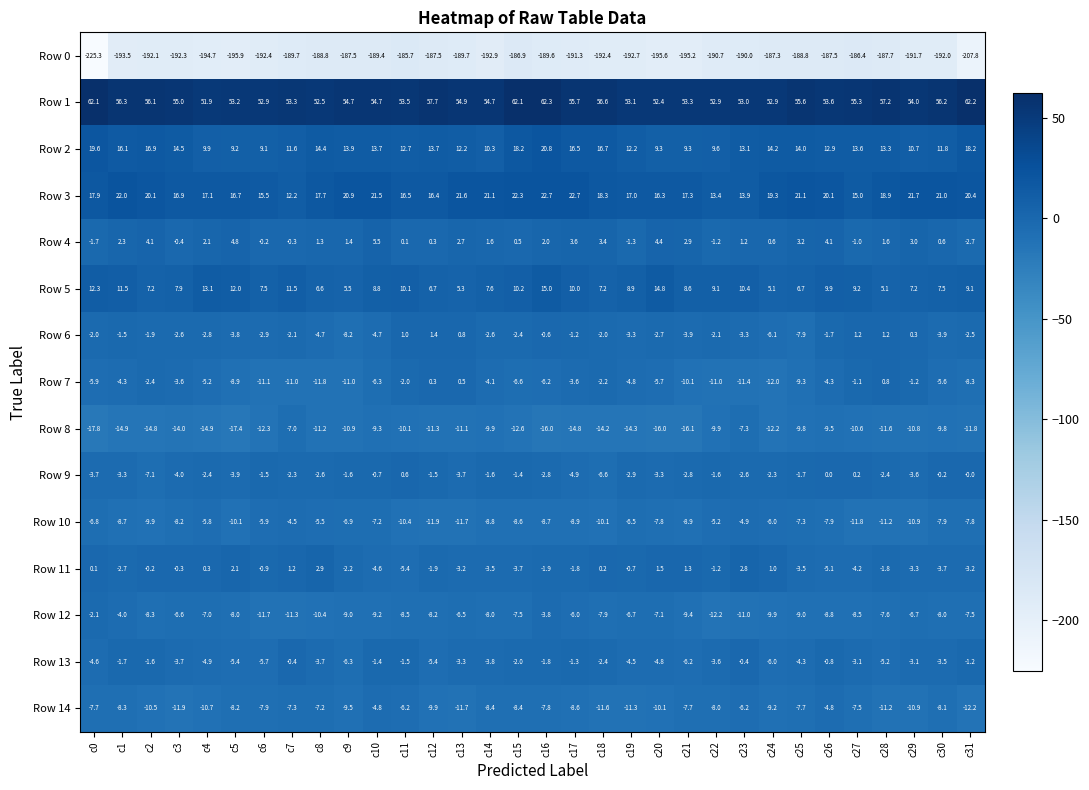

Between c14 and c22, which series saw the biggest shift?

Row 3